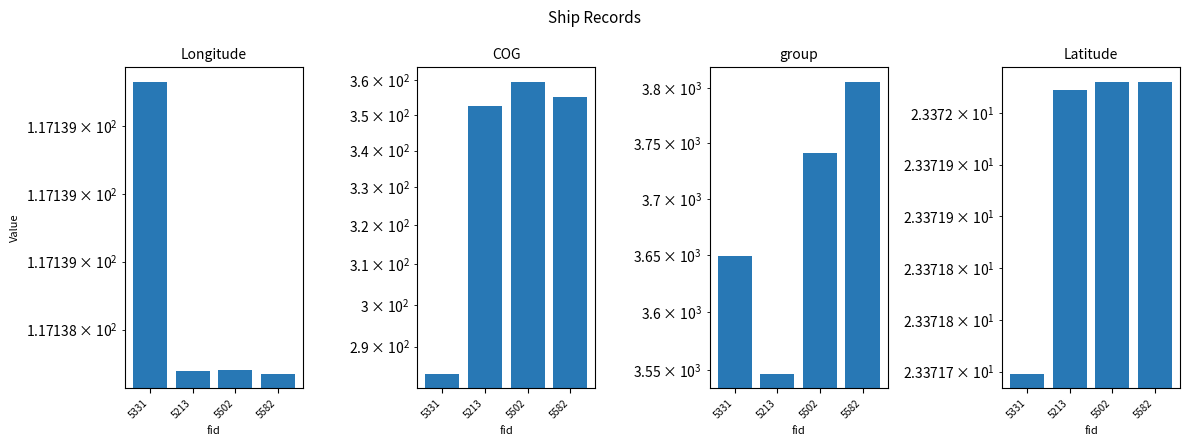

Reading right to left, extract all data points from this chart.

Longitude: 117.1	117.1	117.1	117.1
COG: 355.0	359.5	352.4	283.7
group: 3806.0	3741.0	3547.0	3649.0
Latitude: 23.4	23.4	23.4	23.4